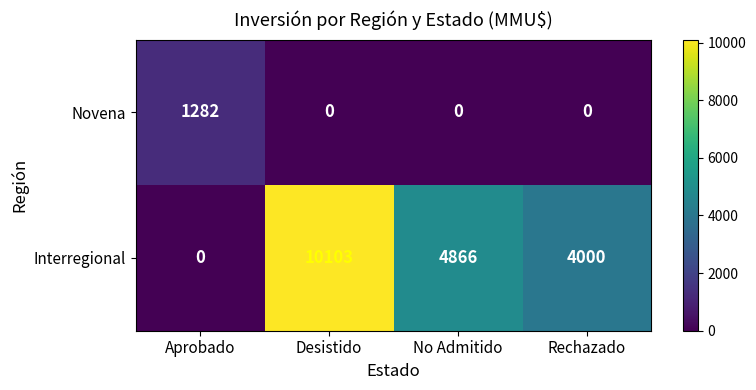

The value of Interregional at Desistido is 10103. True or false?

True